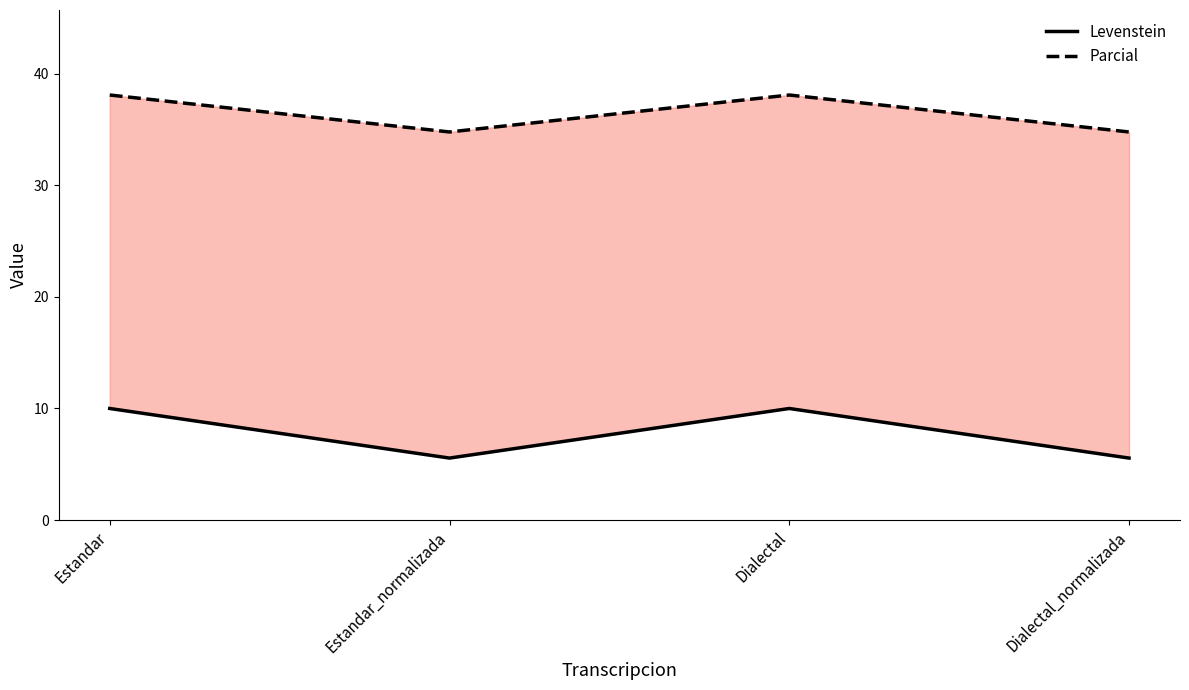

Is the value of Levenstein at Estandar_normalizada greater than the value of Parcial at Estandar?

No